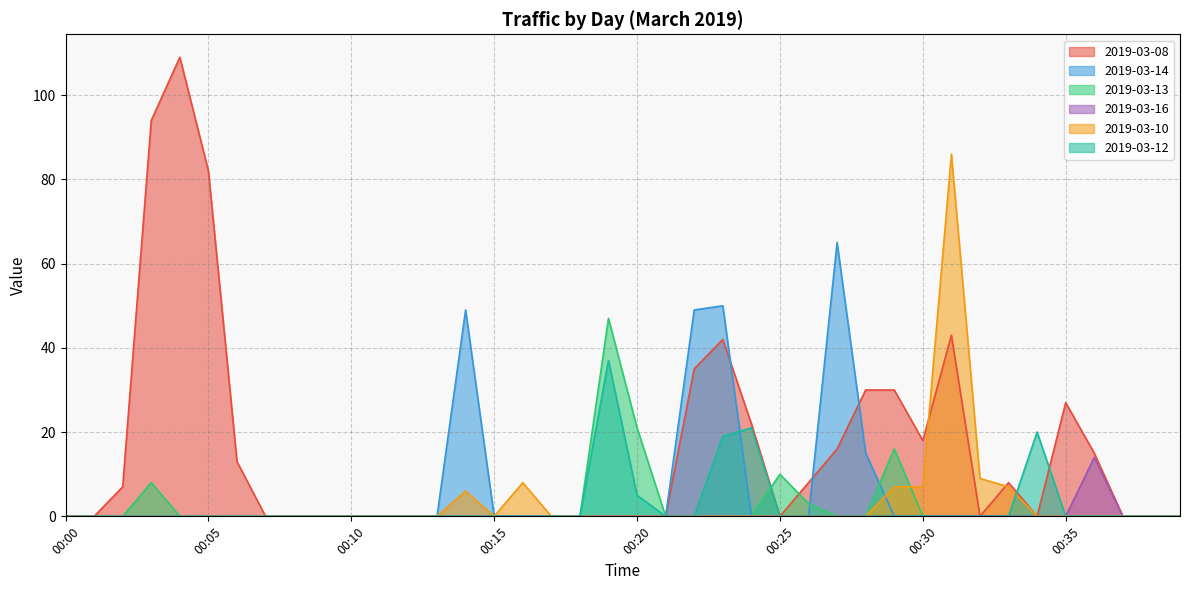

Reading right to left, transcribe all the data shown in this chart.

2019-03-08: 0	0	0	15	27	0	8	0	43	18	30	30	16	8	0	22	42	35	0	0	0	0	0	0	0	0	0	0	0	0	0	0	0	13	82	109	94	7	0	0
2019-03-14: 0	0	0	0	0	0	0	0	0	0	0	15	65	0	0	0	50	49	0	0	0	0	0	0	0	49	0	0	0	0	0	0	0	0	0	0	0	0	0	0
2019-03-13: 0	0	0	0	0	0	0	0	0	0	16	0	0	3	10	0	0	0	0	21	47	0	0	0	0	0	0	0	0	0	0	0	0	0	0	0	8	0	0	0
2019-03-16: 0	0	0	14	0	0	0	0	0	0	0	0	0	0	0	0	0	0	0	0	0	0	0	0	0	0	0	0	0	0	0	0	0	0	0	0	0	0	0	0
2019-03-10: 0	0	0	0	0	0	7	9	86	7	7	0	0	0	0	0	0	0	0	0	0	0	0	8	0	6	0	0	0	0	0	0	0	0	0	0	0	0	0	0
2019-03-12: 0	0	0	0	0	20	0	0	0	0	0	0	0	0	0	21	19	0	0	5	37	0	0	0	0	0	0	0	0	0	0	0	0	0	0	0	0	0	0	0